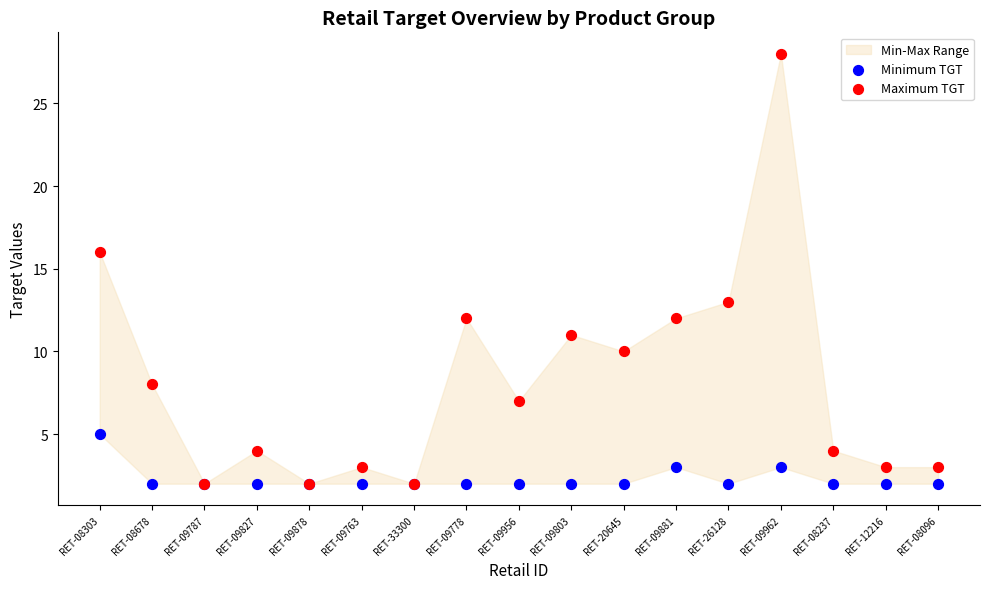

Which series has the largest Y range (max minus min)?

Maximum TGT